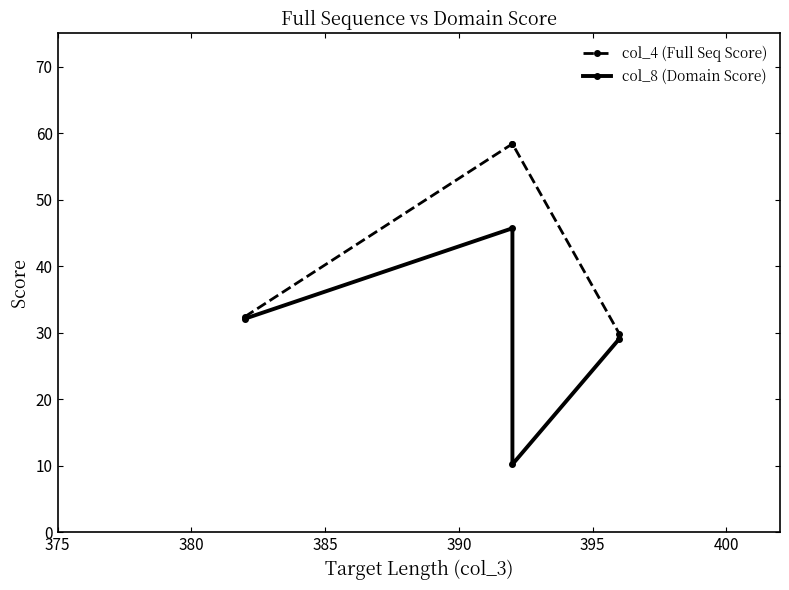

Which series changed the most between 385 and 390?

col_4 (Full Seq Score)